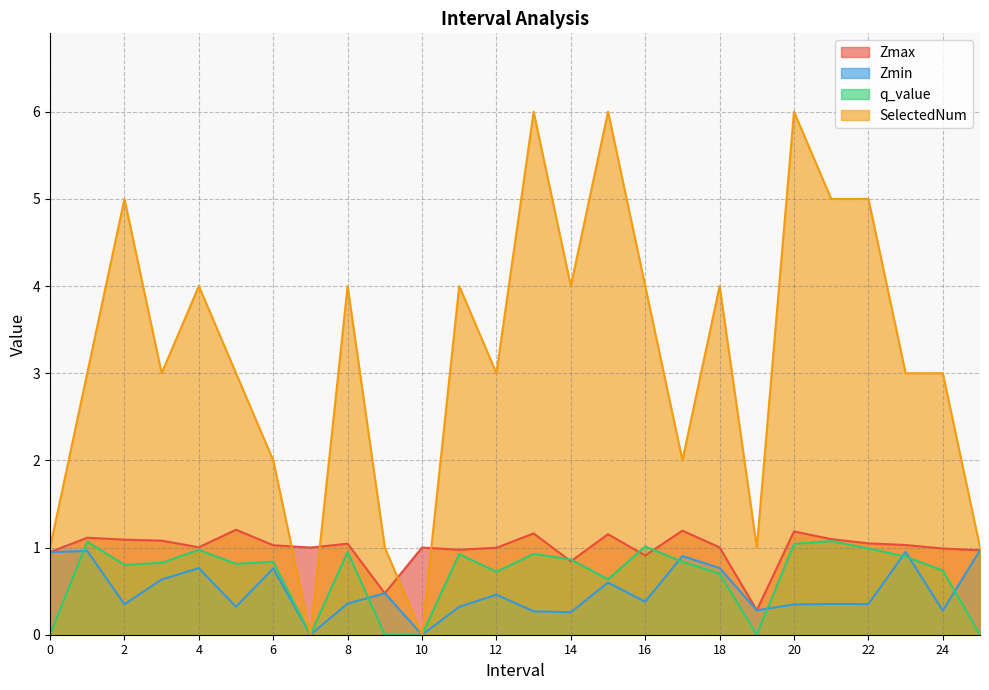

What is the difference between the maximum and minimum values in the q_value series?

1.1